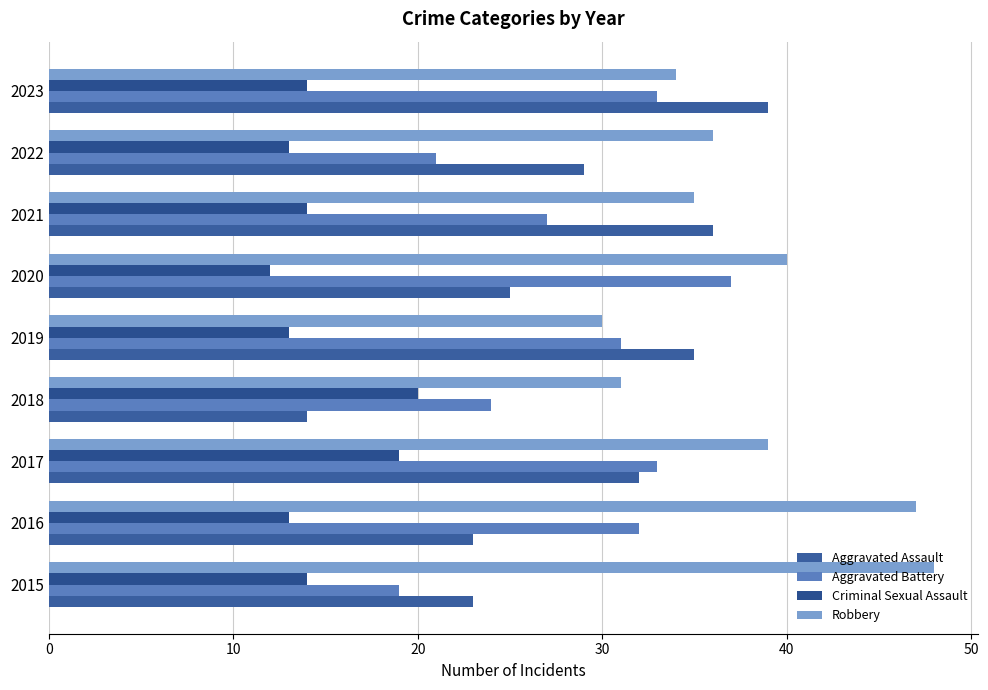

How many categories are shown in the chart?

9